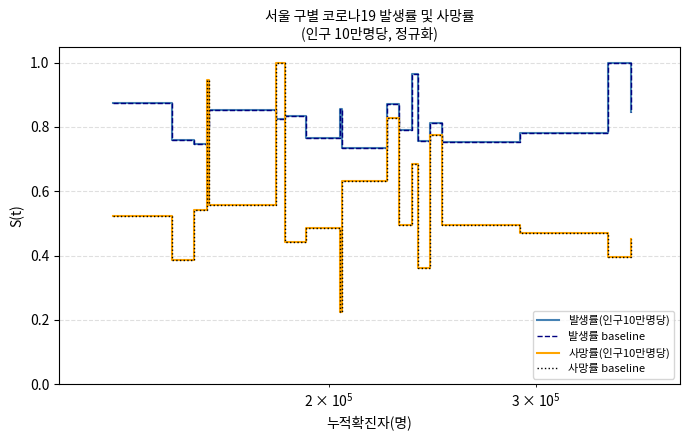

Is this an area chart (filled region under the line)?

No